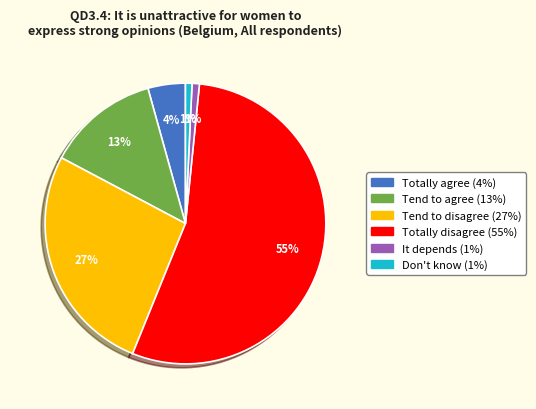

Is it true that Tend to agree is 7% of the pie?

False